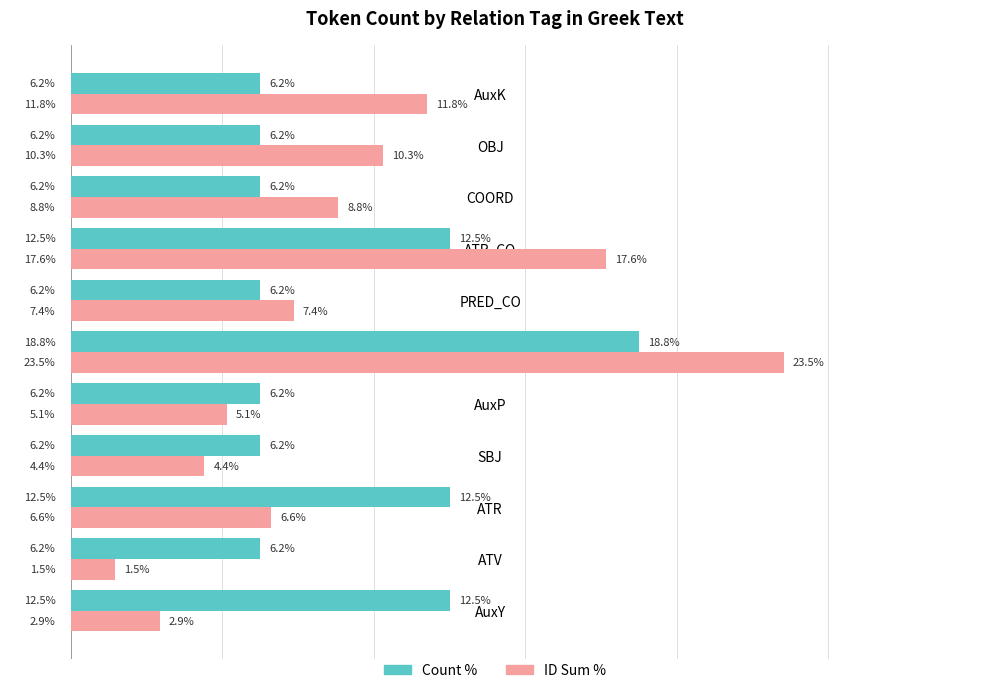

List the series in order of their peak value, lowest first.

Count %, ID Sum %